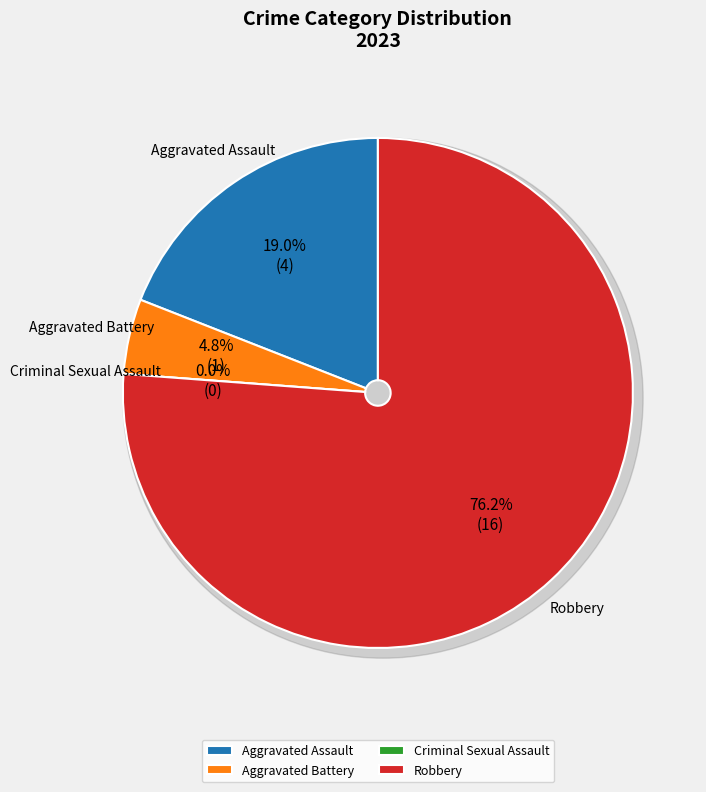

What percentage is NOT represented by Aggravated Battery?

95.2%